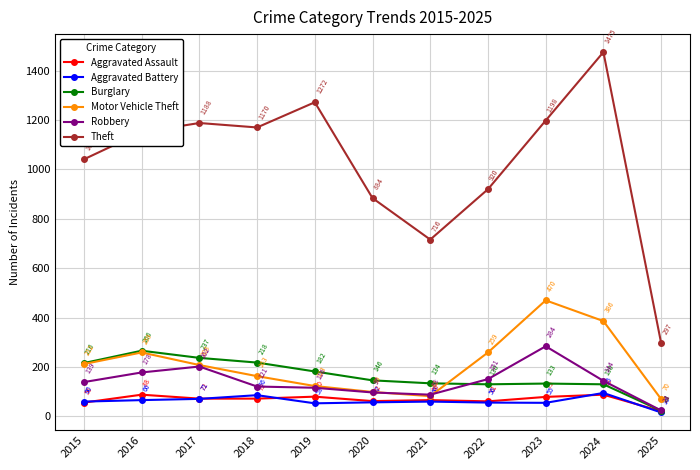

At how many categories does at least one series exceed 58?

11